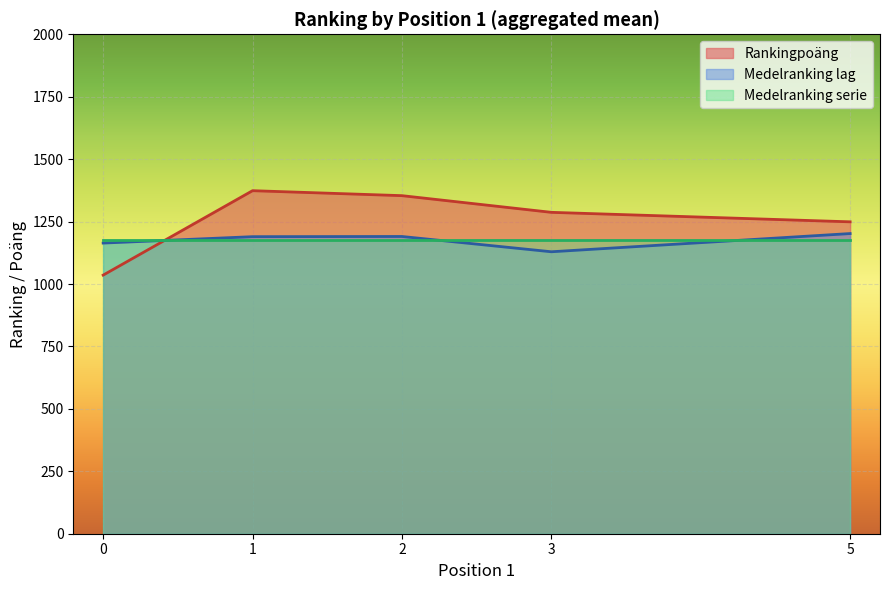

What are all the series names shown in the legend?

Rankingpoäng, Medelranking lag, Medelranking serie